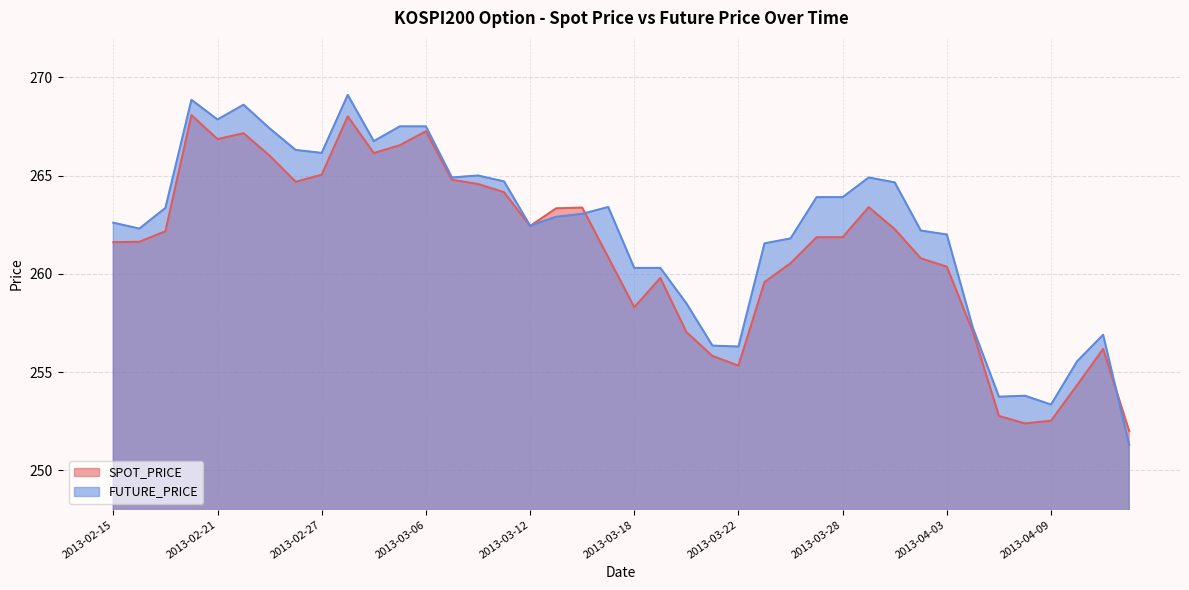

Between which two adjacent categories do SPOT_PRICE and FUTURE_PRICE first intersect?

2013-03-12 and 2013-03-13